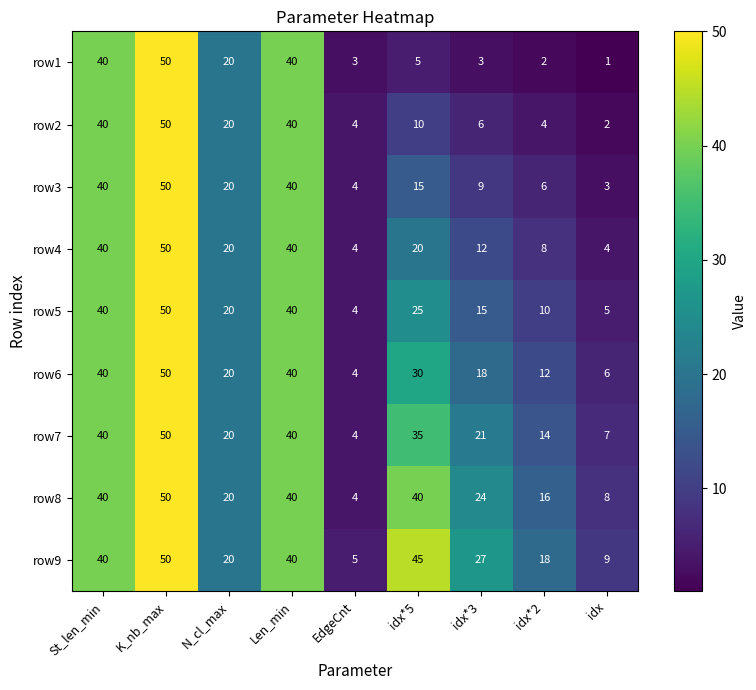

What is the maximum value shown in the chart?

50